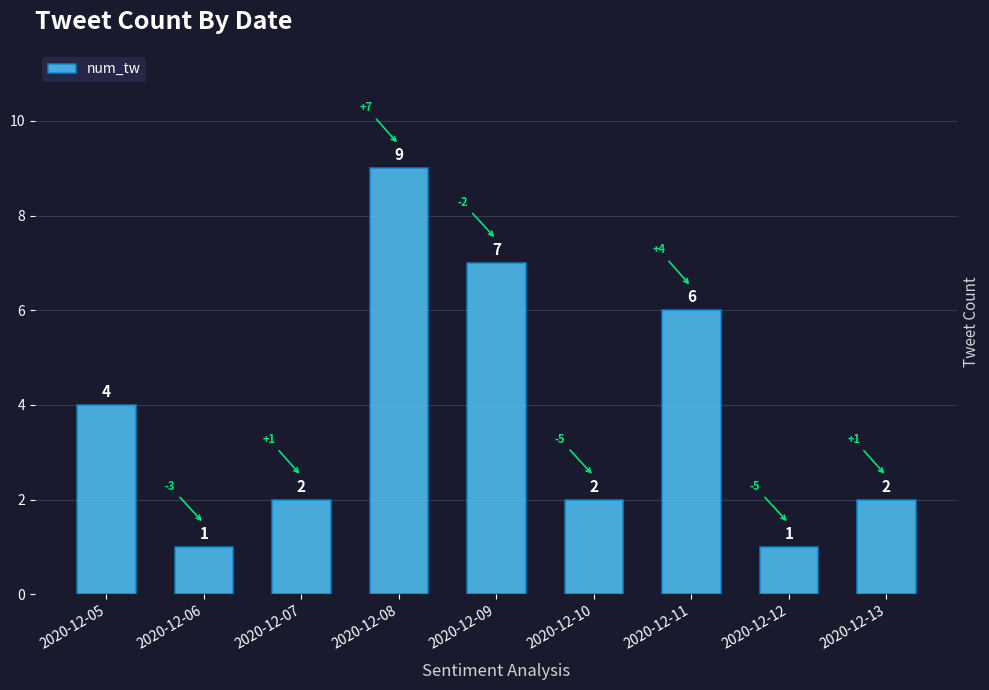

Reading right to left, list all the values displayed in this chart.

2020-12-13=2	2020-12-12=1	2020-12-11=6	2020-12-10=2	2020-12-09=7	2020-12-08=9	2020-12-07=2	2020-12-06=1	2020-12-05=4